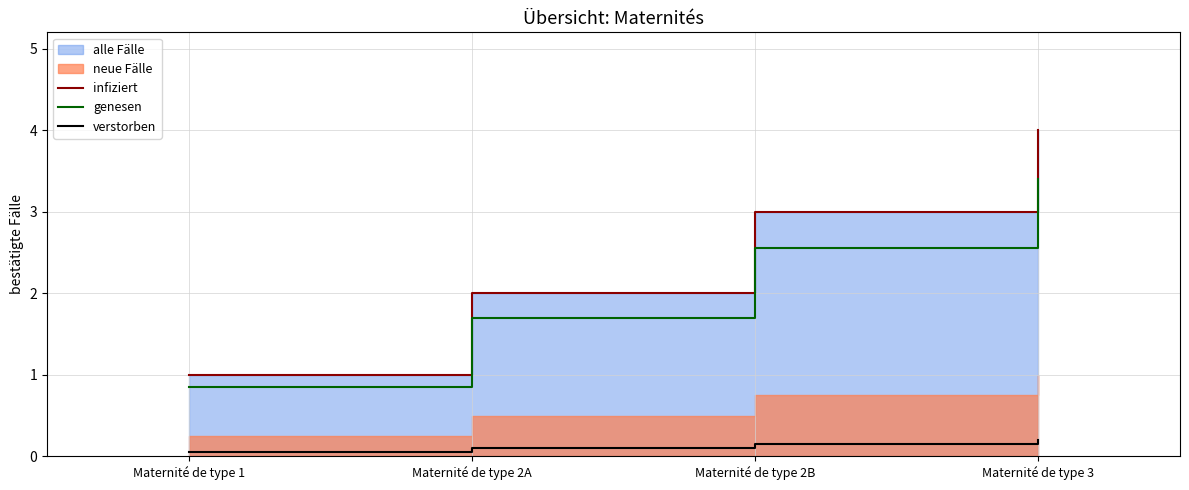

Reading right to left, transcribe all the data shown in this chart.

infiziert: Maternité de type 3=4.0	Maternité de type 2B=3.0	Maternité de type 2A=2.0	Maternité de type 1=1.0
genesen: Maternité de type 3=3.4	Maternité de type 2B=2.5	Maternité de type 2A=1.7	Maternité de type 1=0.8
verstorben: Maternité de type 3=0.2	Maternité de type 2B=0.2	Maternité de type 2A=0.1	Maternité de type 1=0.1